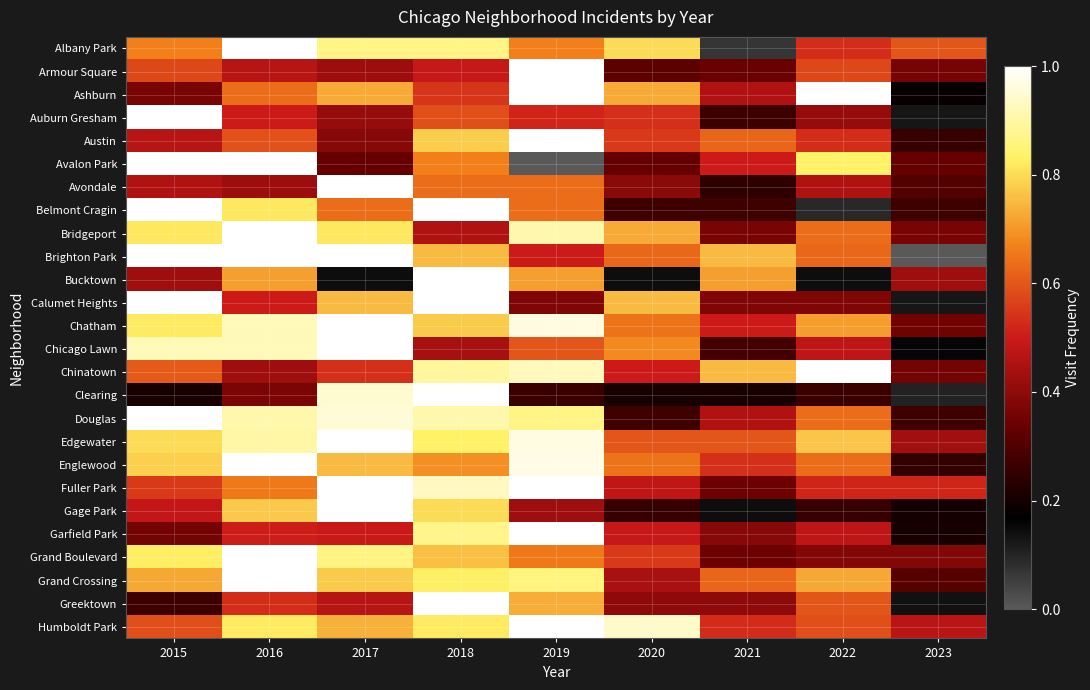

Between 2021 and 2015, which is larger?

2015